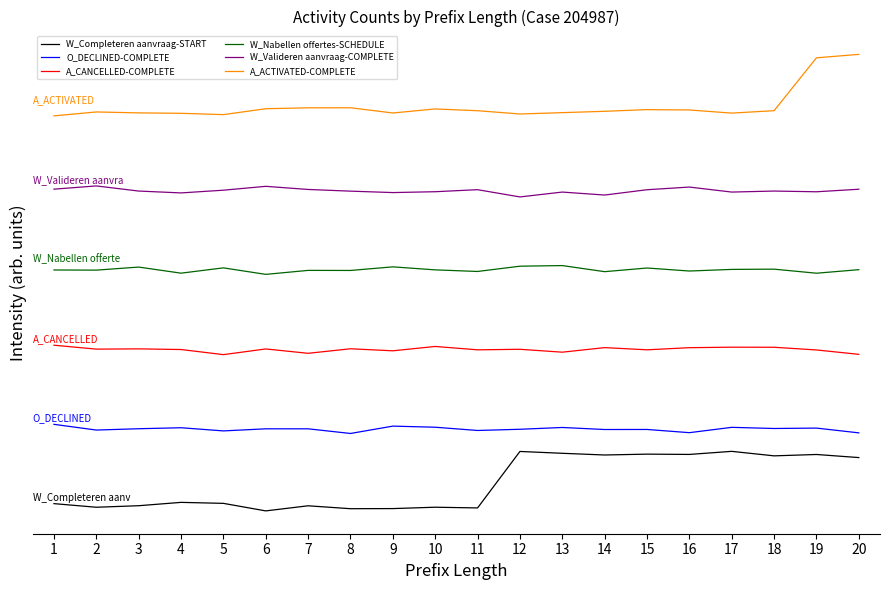

Where is the first local maximum for W_Valideren aanvraag-COMPLETE?

2